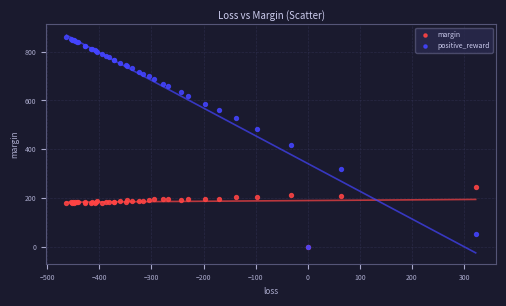

Which series has the widest spread of Y values?

positive_reward